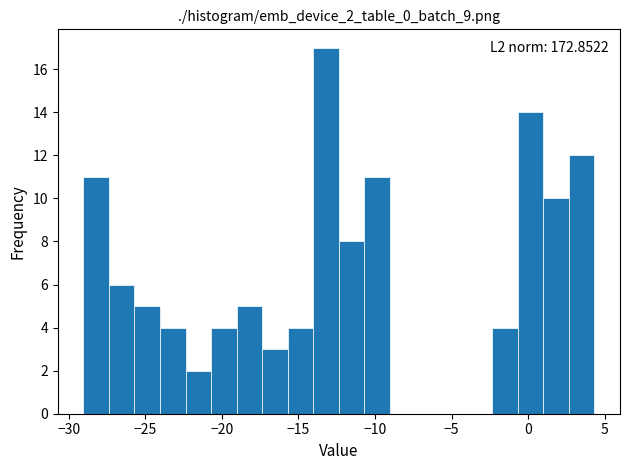

Around what value on the x-axis is the tallest bar? Give the approximate position of its centre, as read against the axis.

-13.0